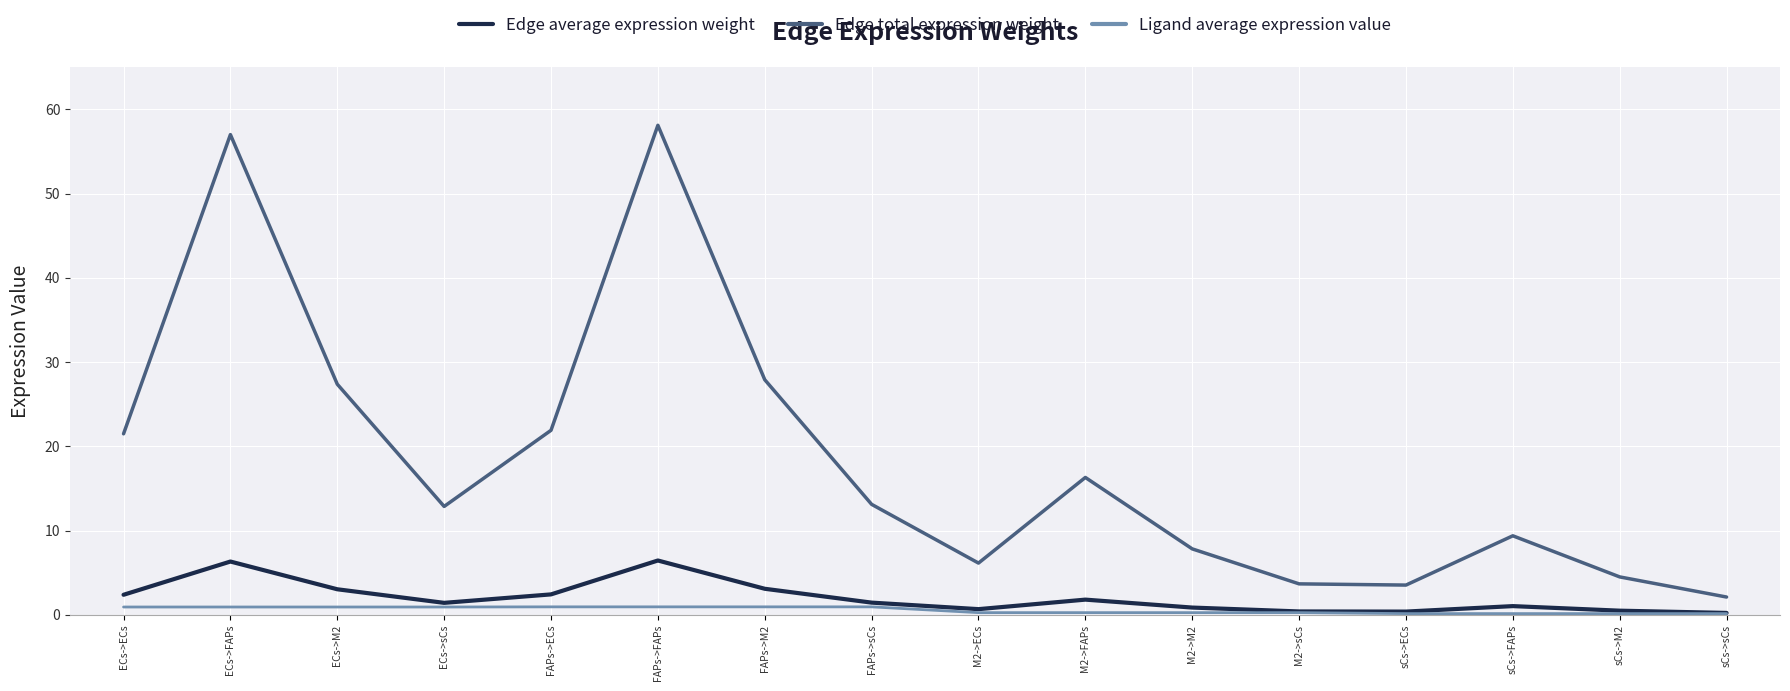

What is the greatest value displayed?

58.1